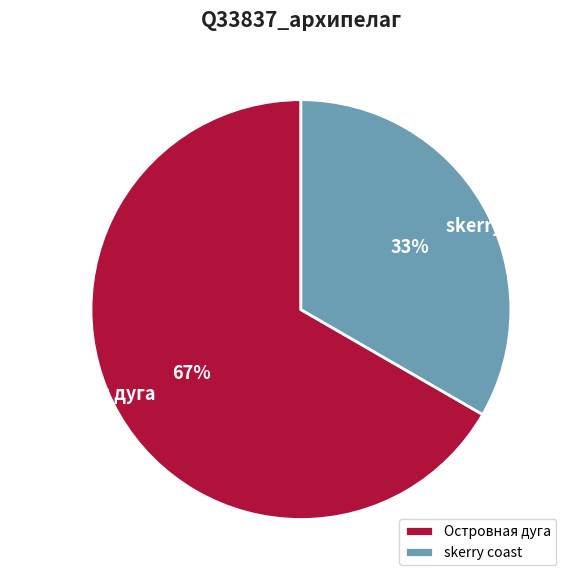

The Островная дуга slice represents 76% of the pie. True or false?

False